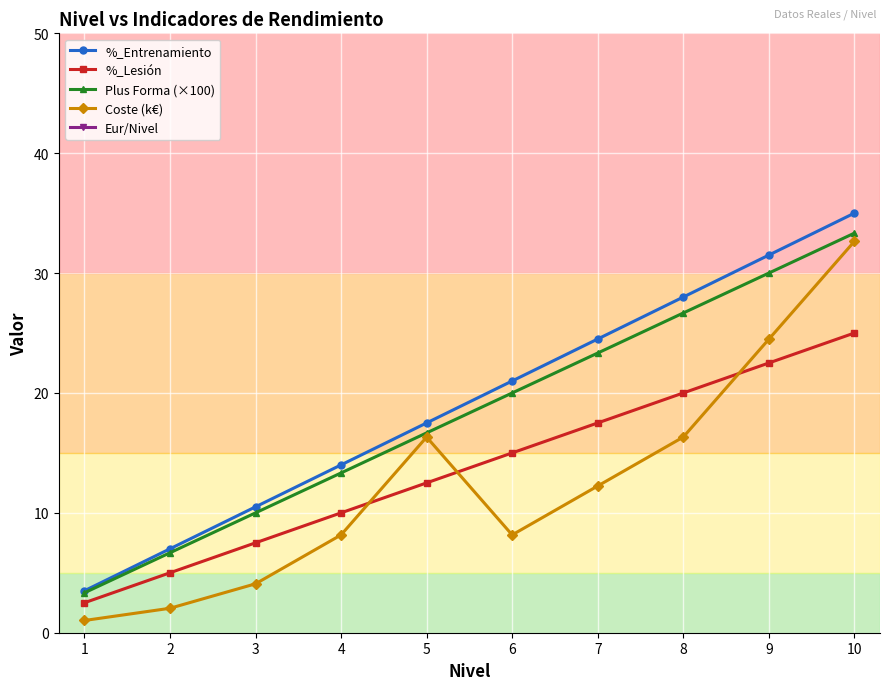

Is the value of %_Lesión at 6 greater than the value of Plus Forma (×100) at 4?

Yes